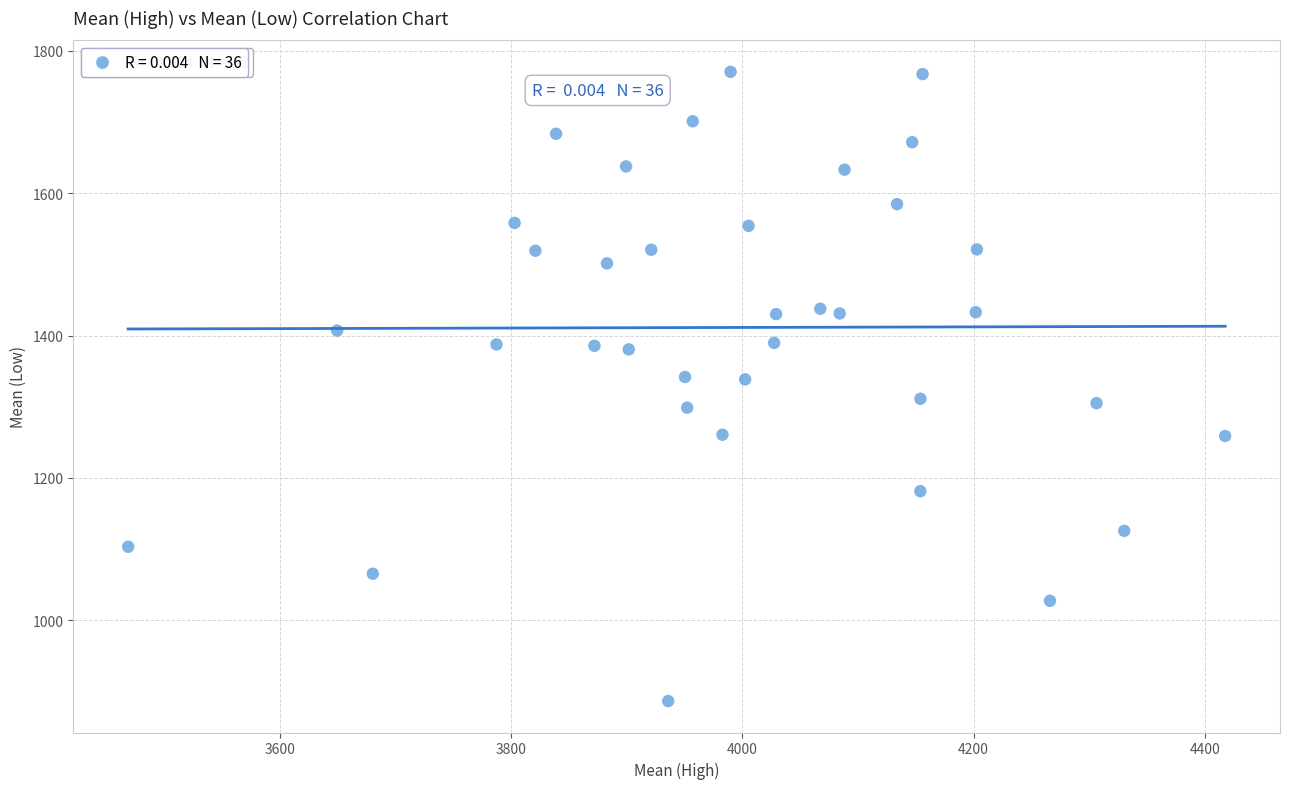

What is the range of X values (max minus min)?

948.3